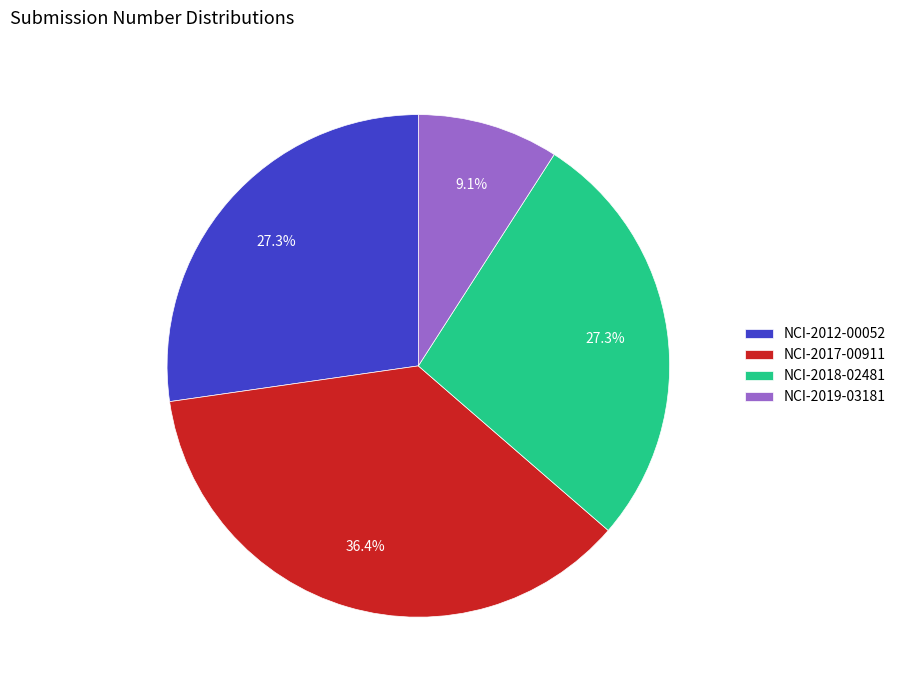

Which category has the biggest portion of the pie?

NCI-2017-00911